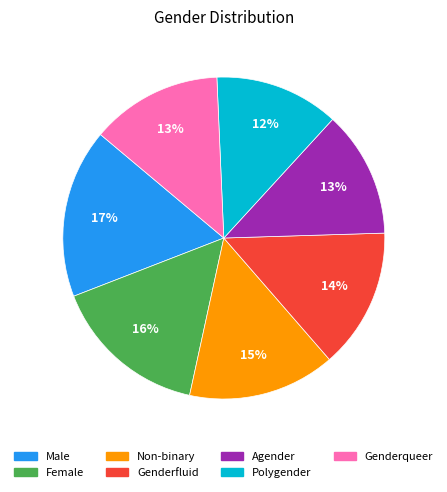

Combined, do Polygender and Agender account for over 50%?

No